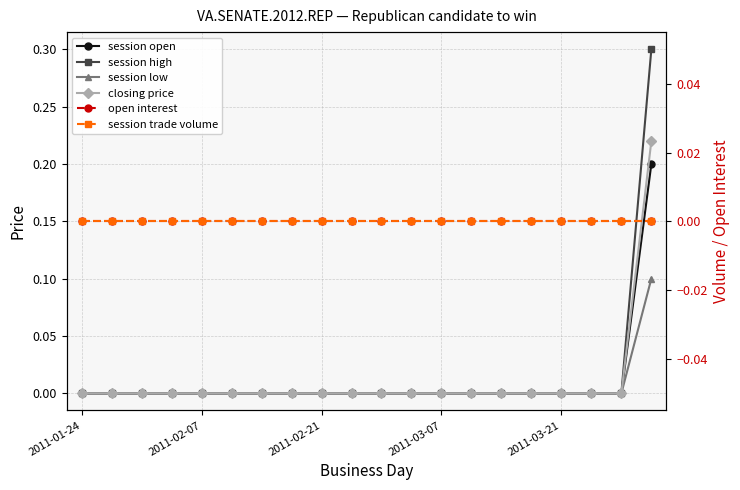

The value of session high at 2011-02-07 is 0.0. True or false?

True